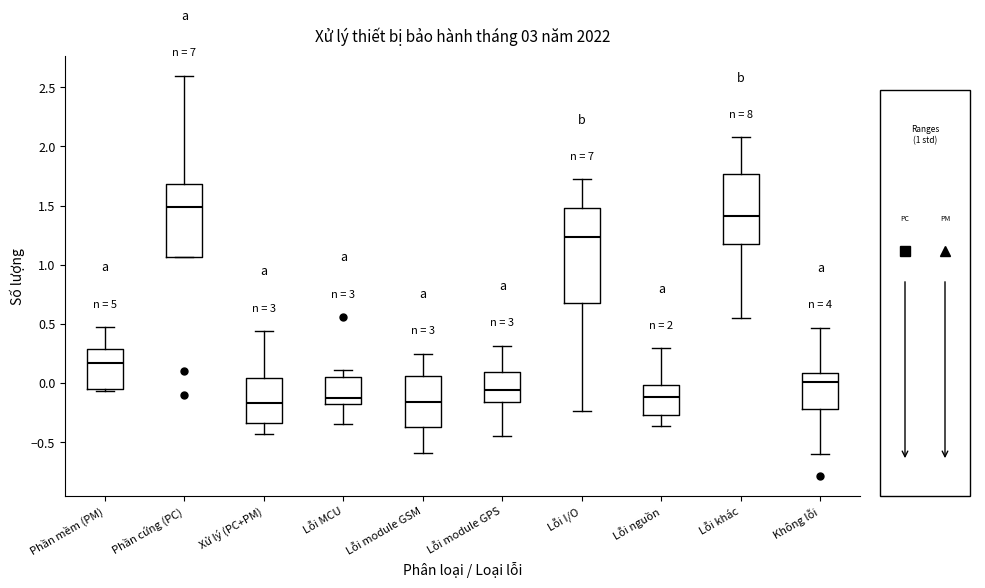

Which box's median line is the highest?

Phần cứng (PC)